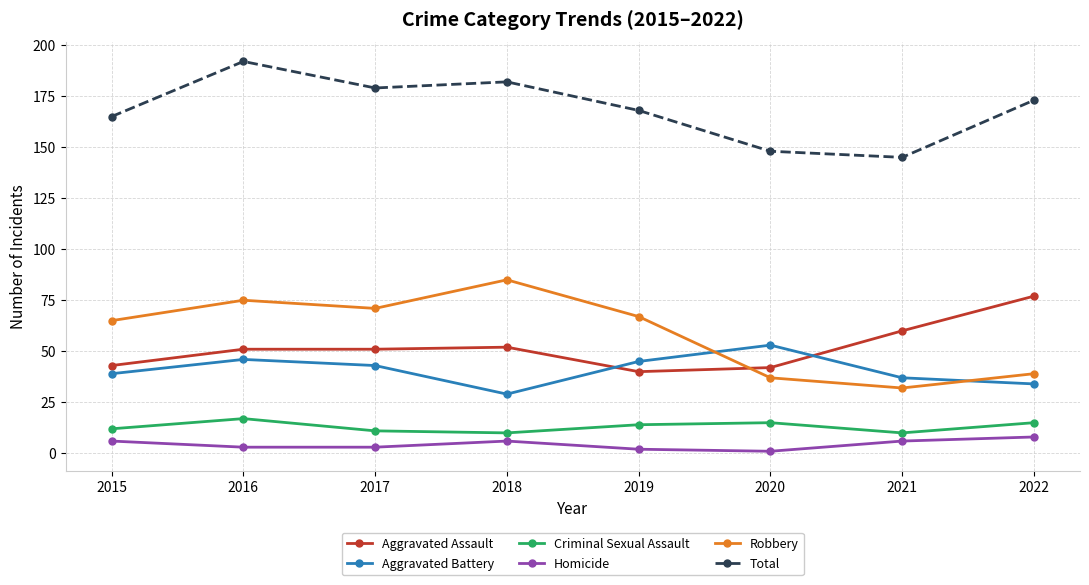

What is the approximate value of Aggravated Assault at 2015?

43